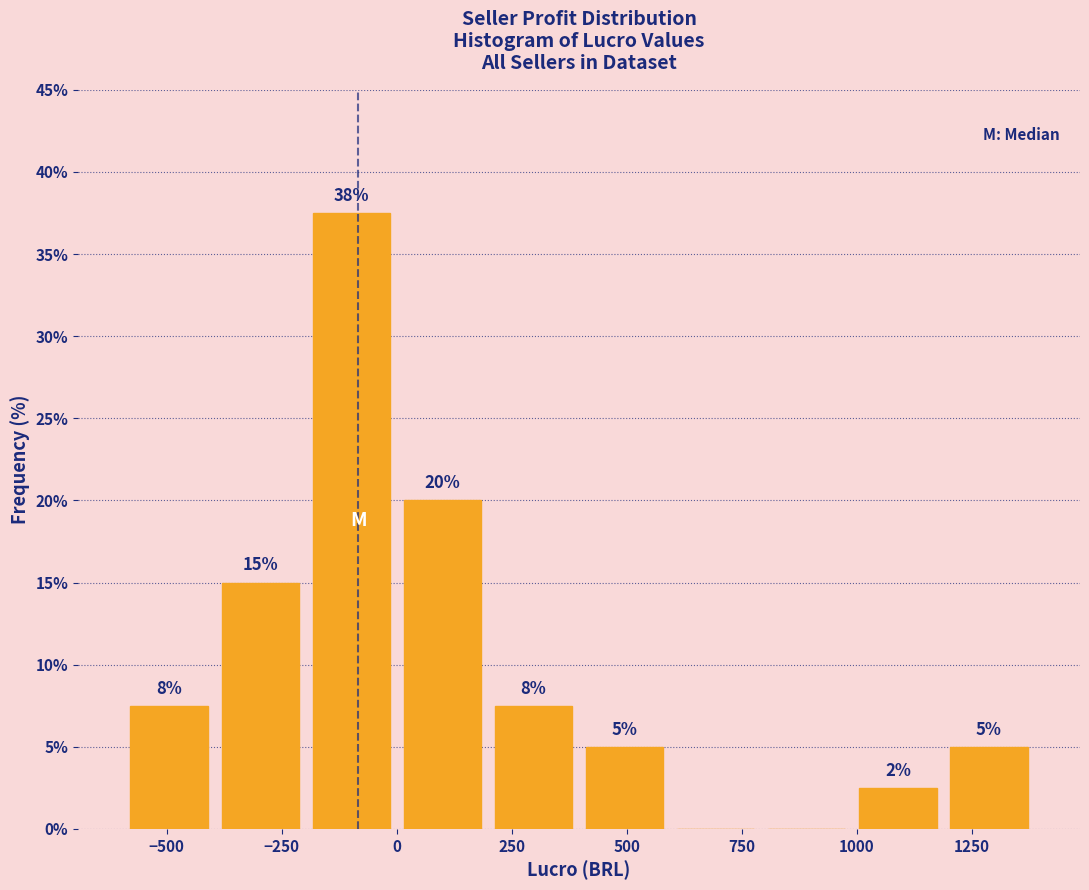

Around what value on the x-axis is the tallest bar? Give the approximate position of its centre, as read against the axis.

-100